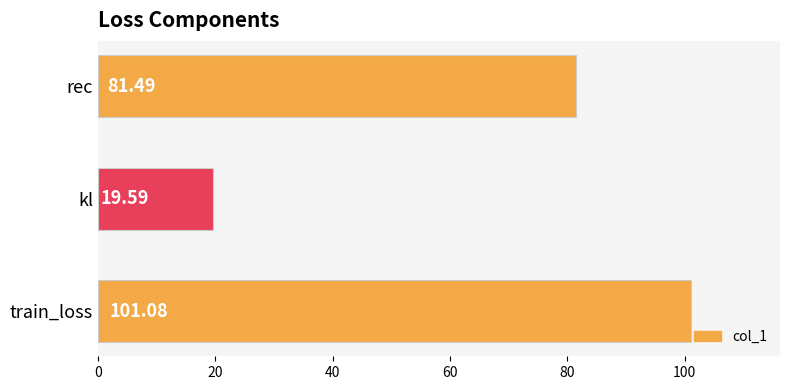

What is the difference between the values at kl and rec?

61.9